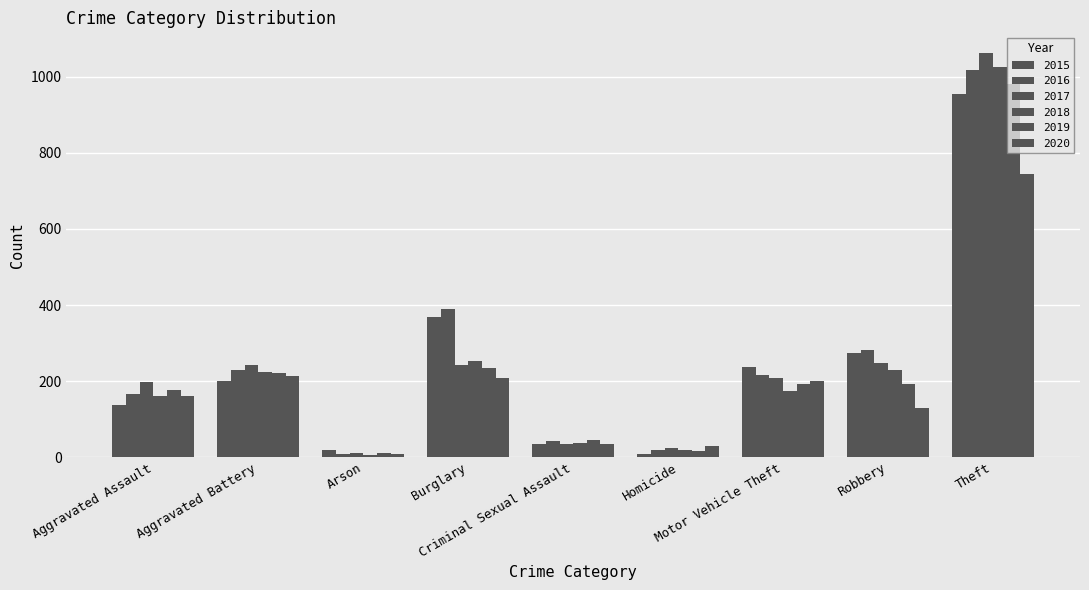

How many bars are there in total?

54